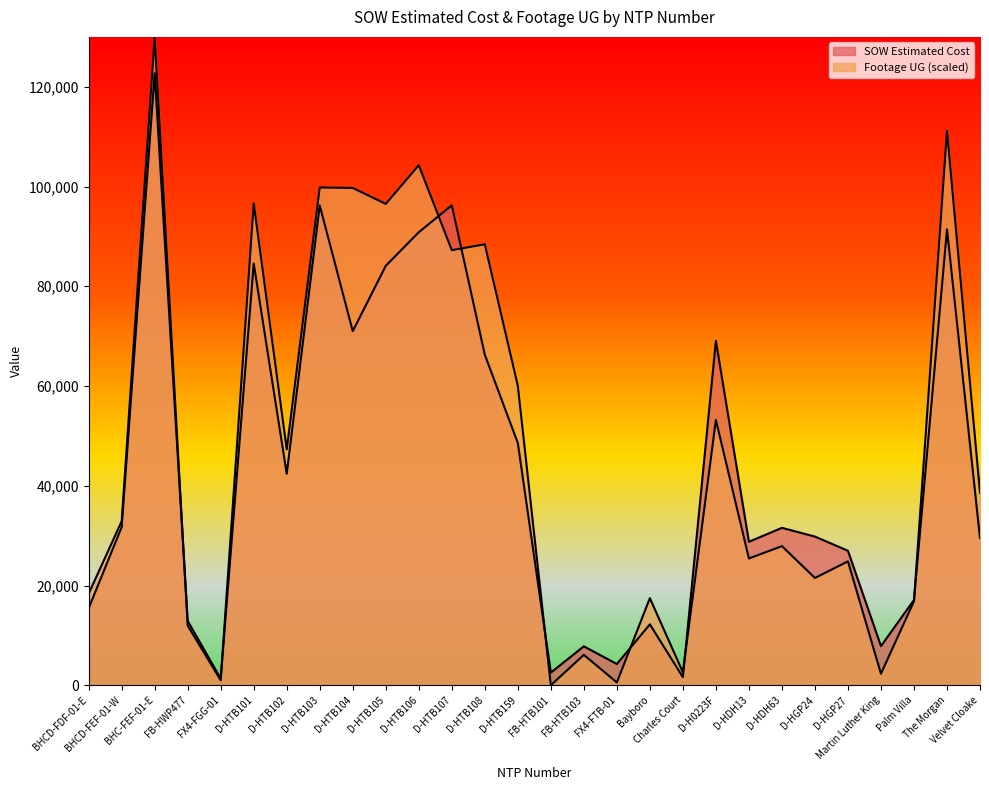

Which series changed the most between FB-HWP477 and D-H0223F?

SOW Estimated Cost